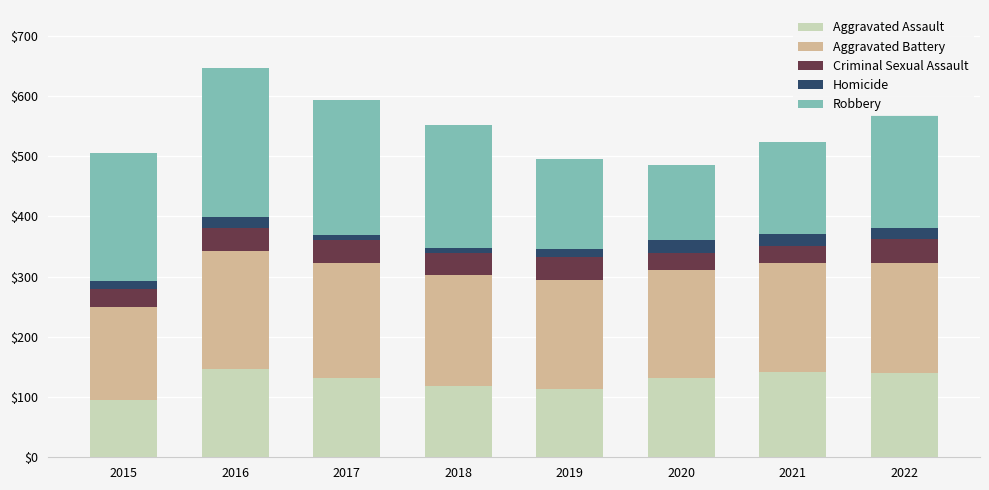

What is the minimum value for Aggravated Assault?

95